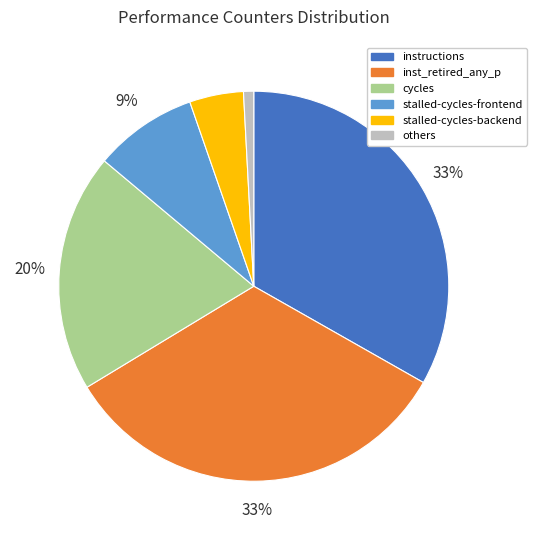

Combined, do others and stalled-cycles-frontend account for over 50%?

No